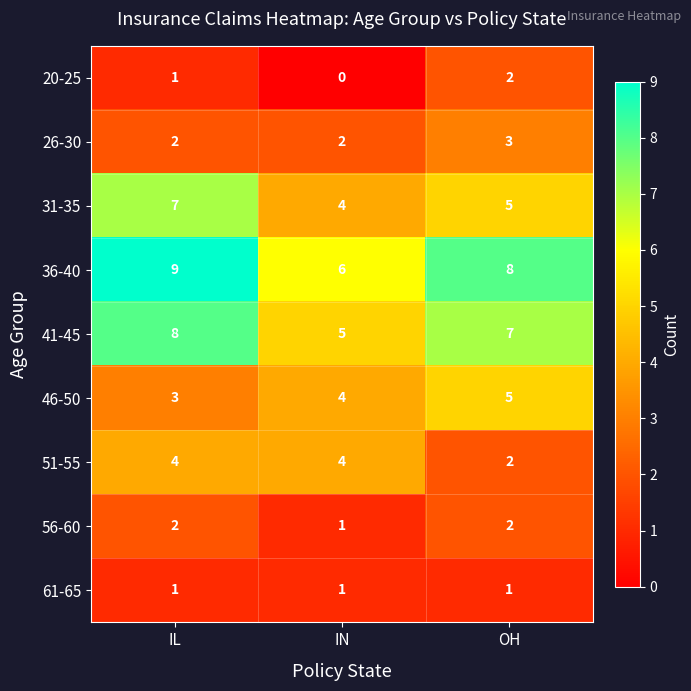

Which label corresponds to the smallest value in the chart?

IN